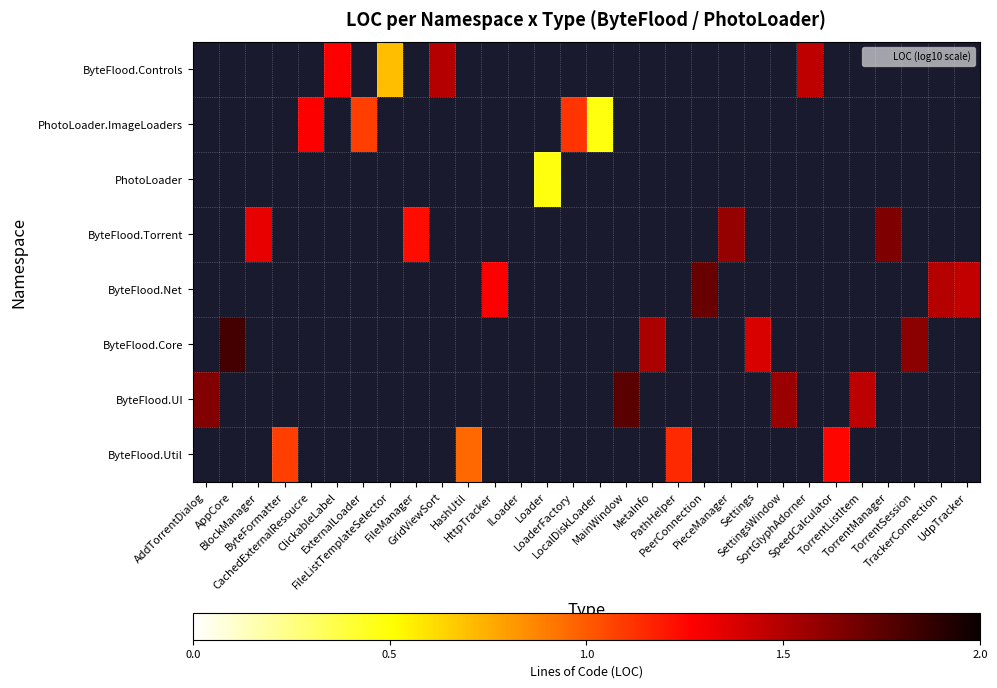

How many data points does each series have?

30